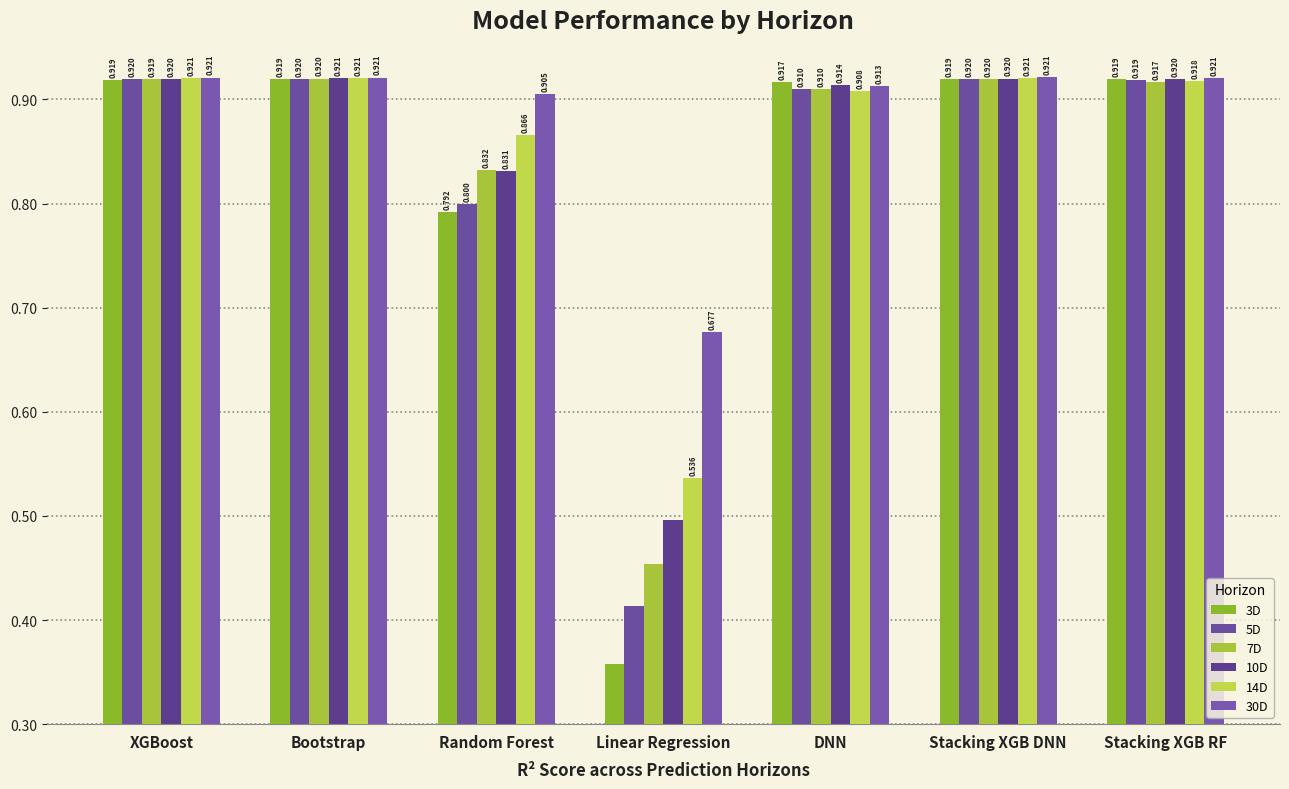

What is the label of the 2nd bar from the right?

Stacking XGB DNN